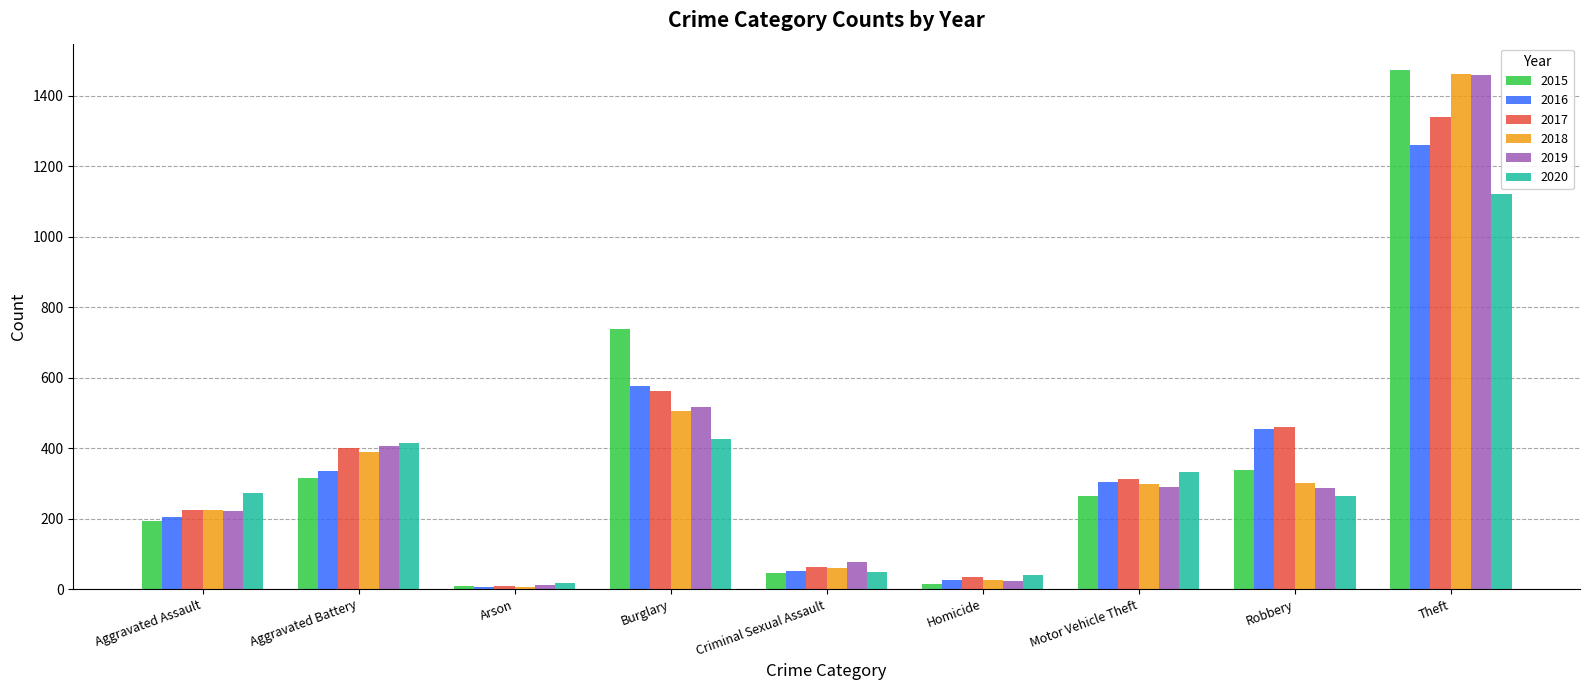

How many bars are there in total?

54